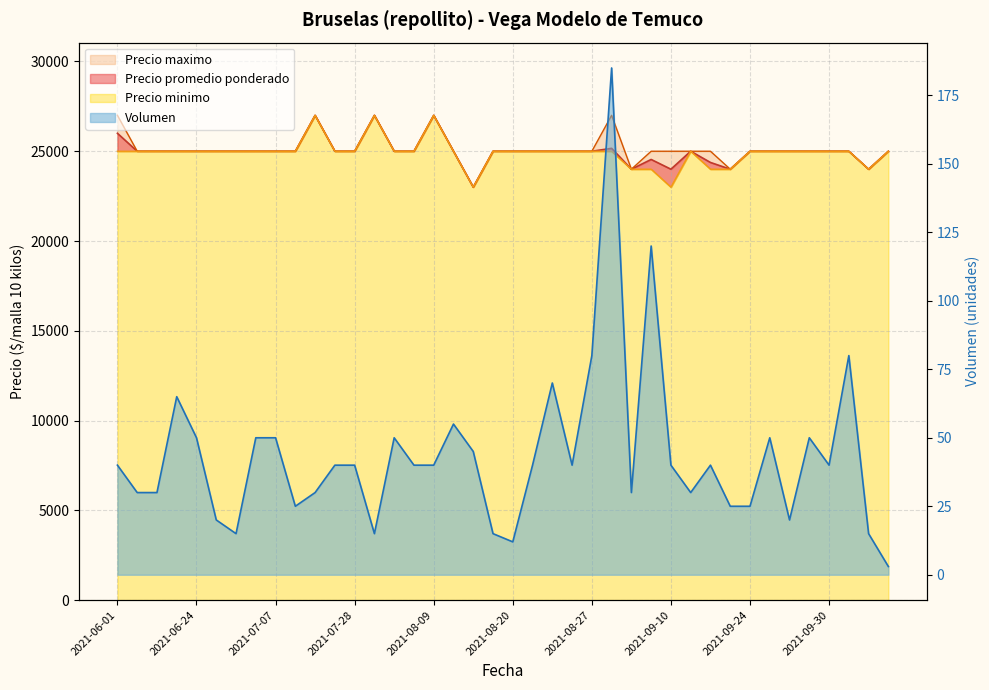

Is it true that Volumen equals 18 at 2021-07-15?

False